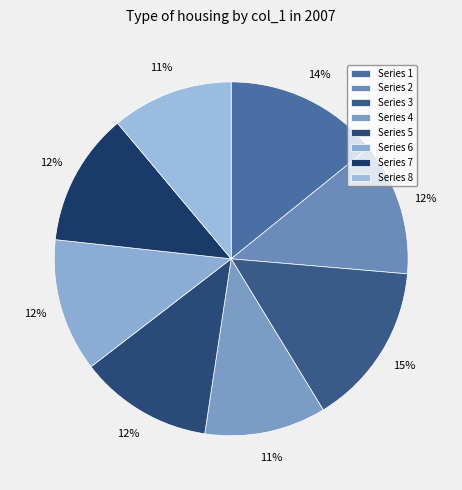

Is it true that 奉赠石□大参之任云南因示南津太参四诗用韵 其三 is 26% of the pie?

False